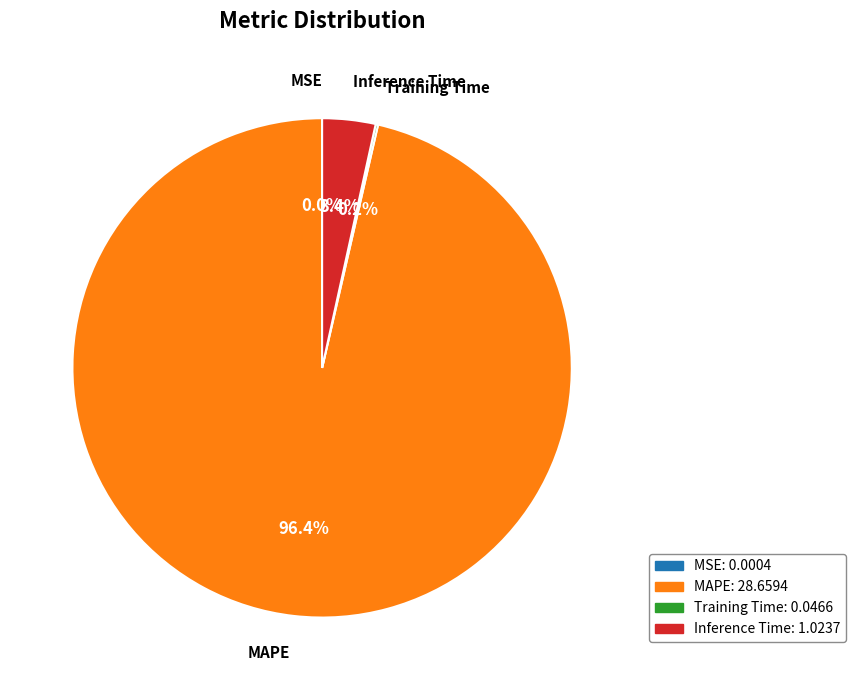

What percentage is NOT represented by MAPE?

3.6%